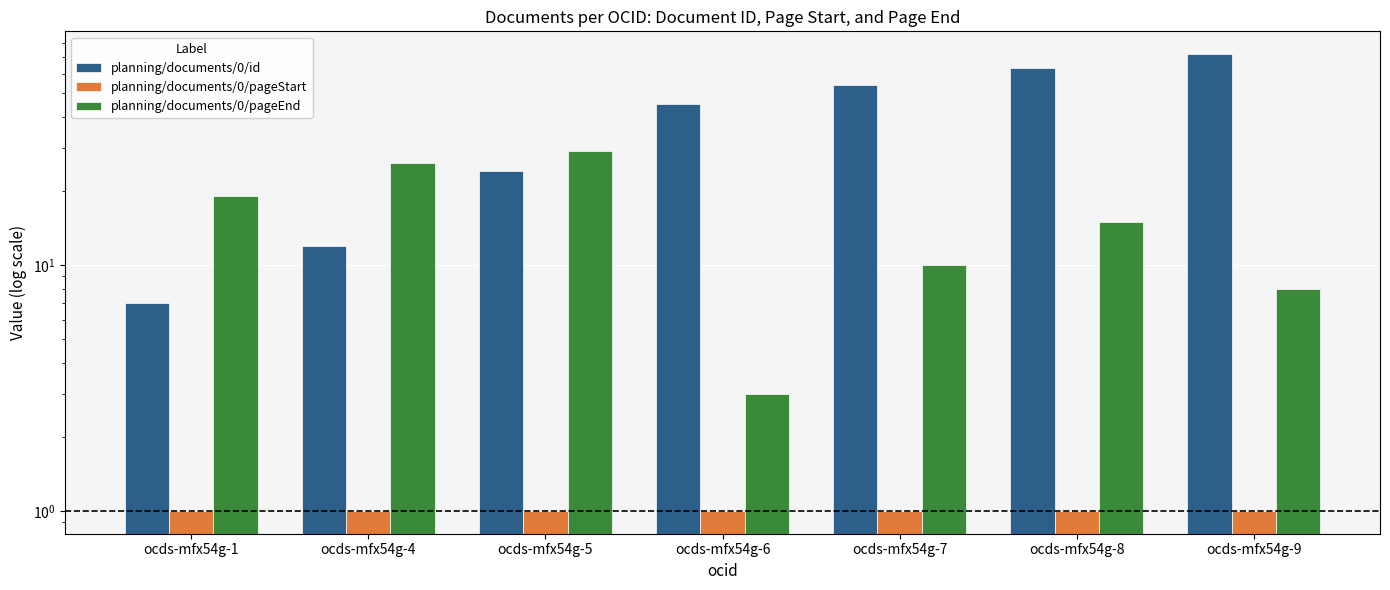

Reading left to right, what are all the values shown in this chart?

planning/documents/0/id: ocds-mfx54g-1=7	ocds-mfx54g-4=12	ocds-mfx54g-5=24	ocds-mfx54g-6=45	ocds-mfx54g-7=54	ocds-mfx54g-8=63	ocds-mfx54g-9=72
planning/documents/0/pageStart: ocds-mfx54g-1=1	ocds-mfx54g-4=1	ocds-mfx54g-5=1	ocds-mfx54g-6=1	ocds-mfx54g-7=1	ocds-mfx54g-8=1	ocds-mfx54g-9=1
planning/documents/0/pageEnd: ocds-mfx54g-1=19	ocds-mfx54g-4=26	ocds-mfx54g-5=29	ocds-mfx54g-6=3	ocds-mfx54g-7=10	ocds-mfx54g-8=15	ocds-mfx54g-9=8